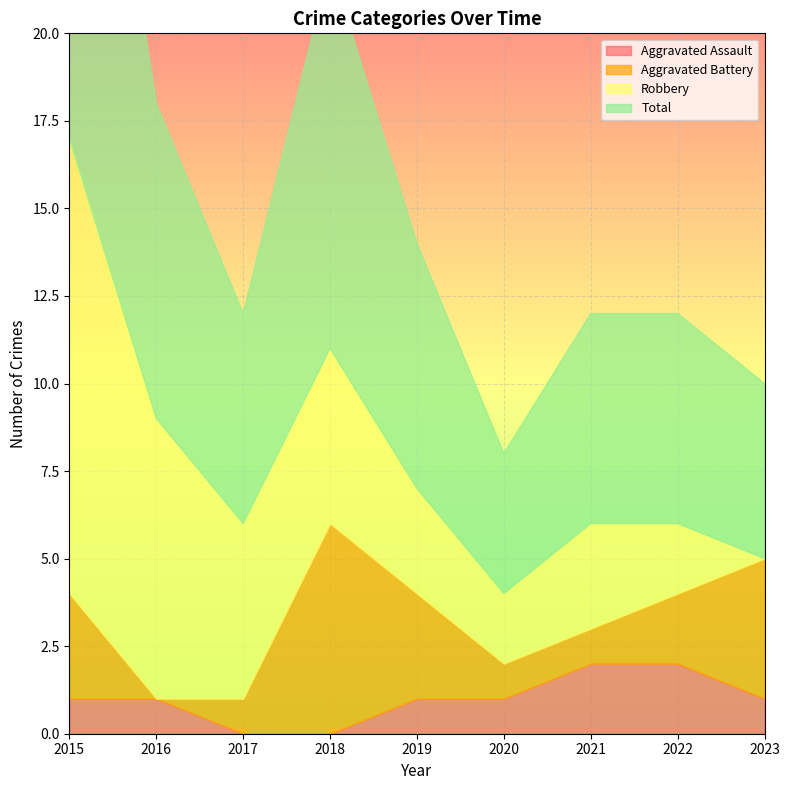

At which label does Aggravated Assault first exceed 1?

2021